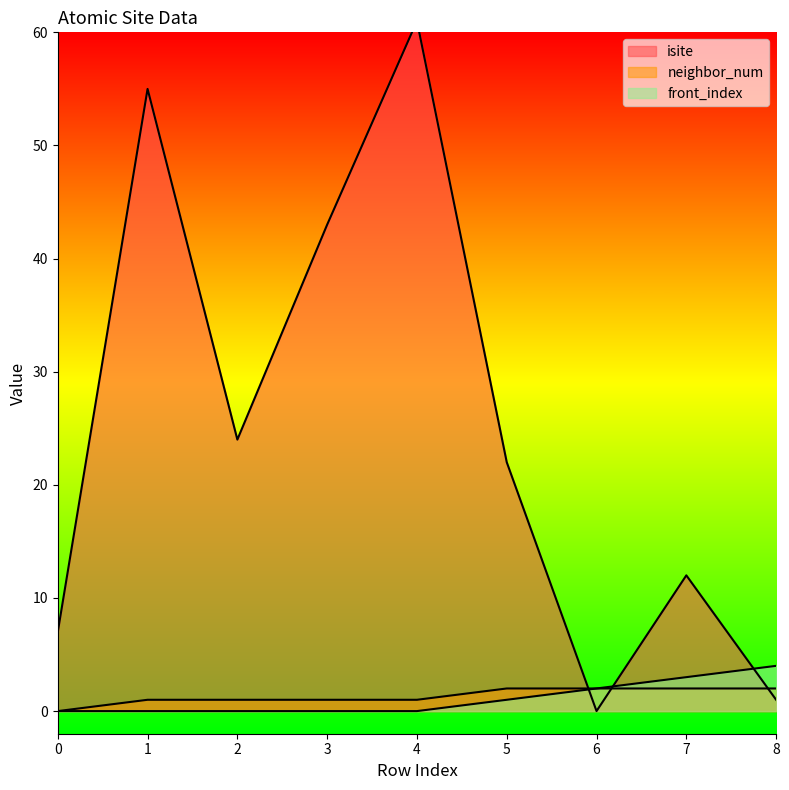

At how many categories does at least one series exceed 6?

7